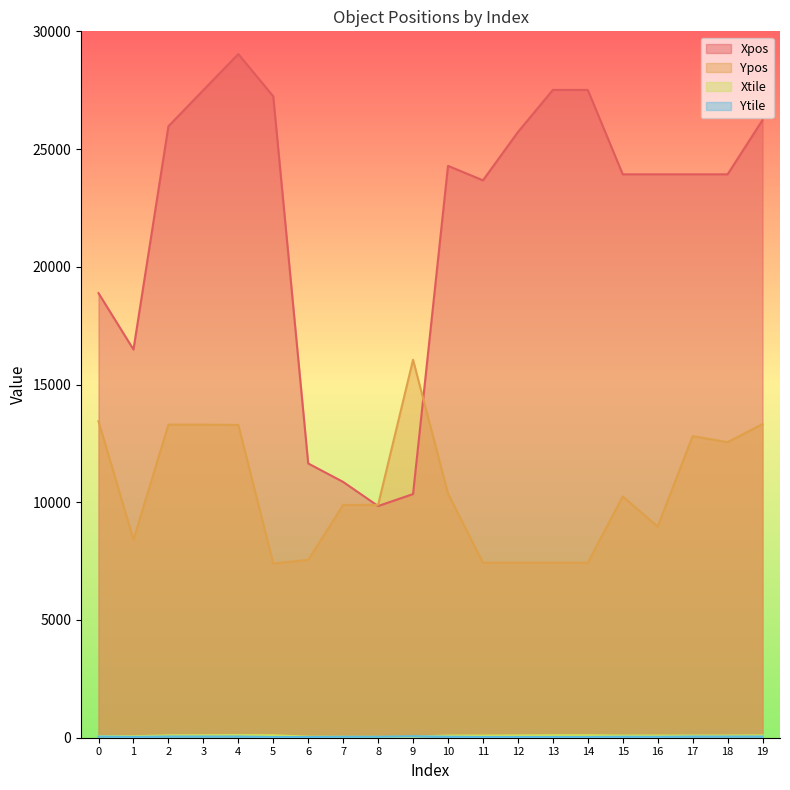

At which category does Xtile reach its first local valley?

1